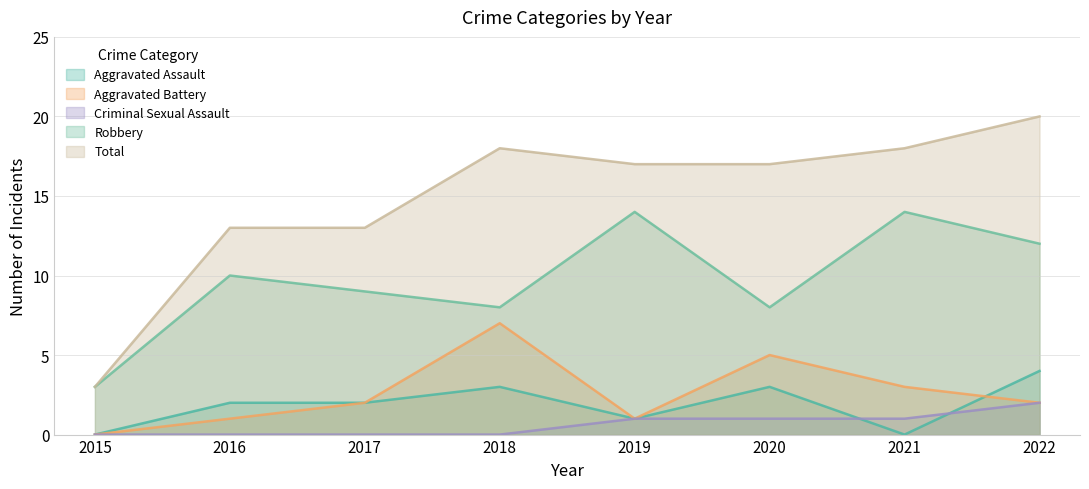

The value of Robbery at 2022 is 17. True or false?

False